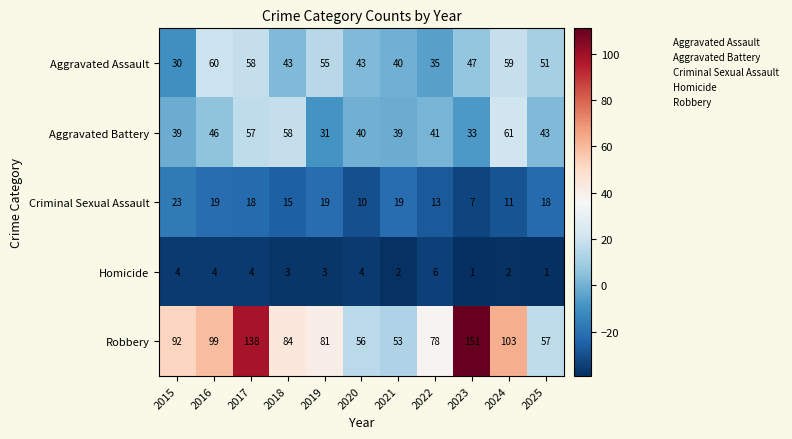

Which category has the highest value across all series?

2023